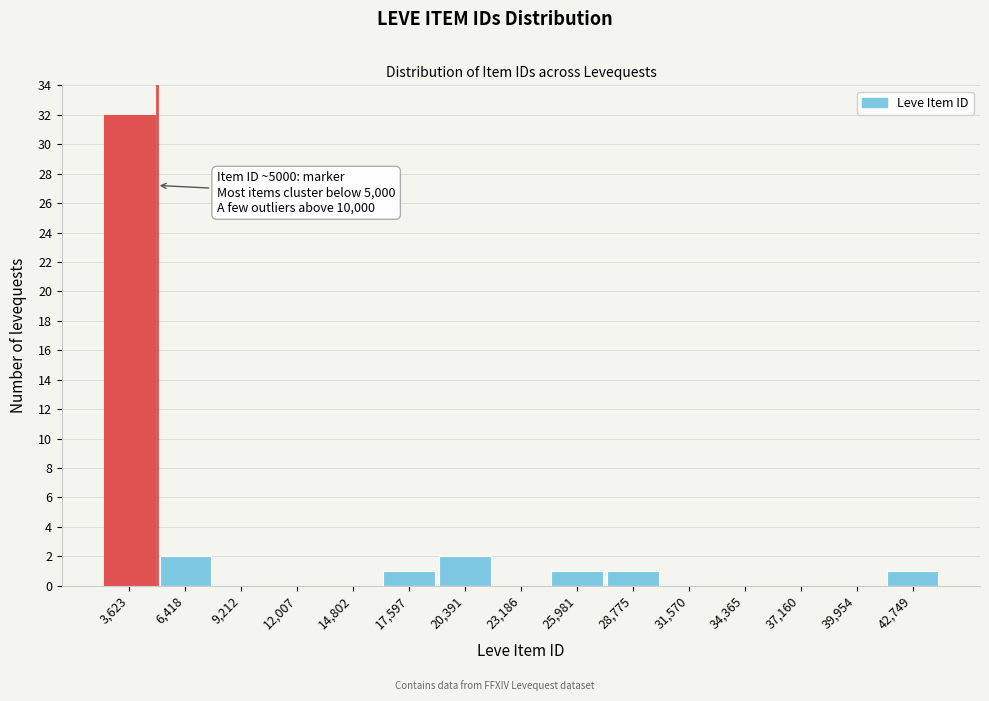

Over which range of the x-axis is the bar tallest?

2000 to 5000